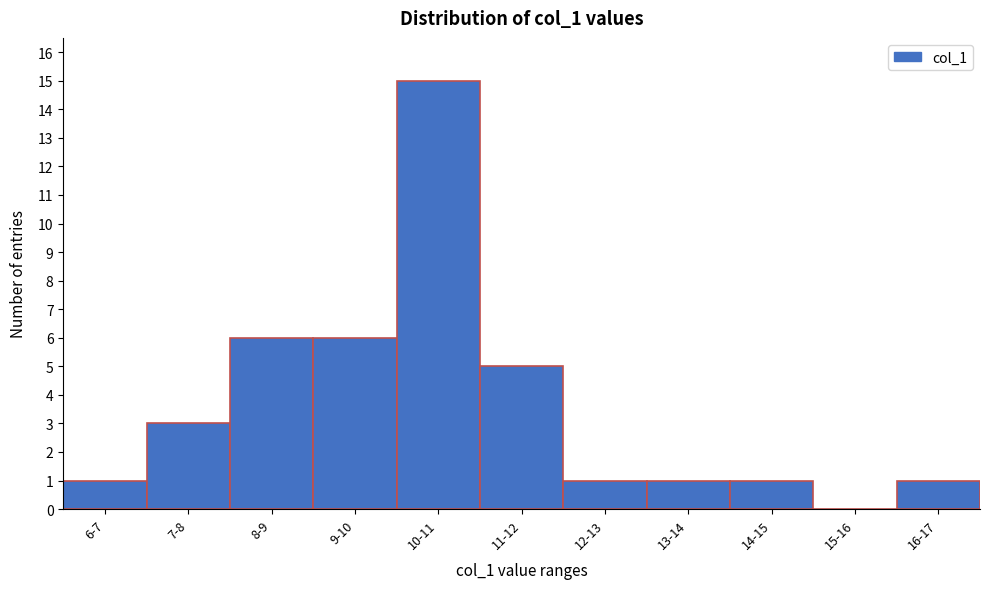

Reading right to left, what are all the values shown in this chart?

16-17=1	15-16=0	14-15=1	13-14=1	12-13=1	11-12=5	10-11=15	9-10=6	8-9=6	7-8=3	6-7=1